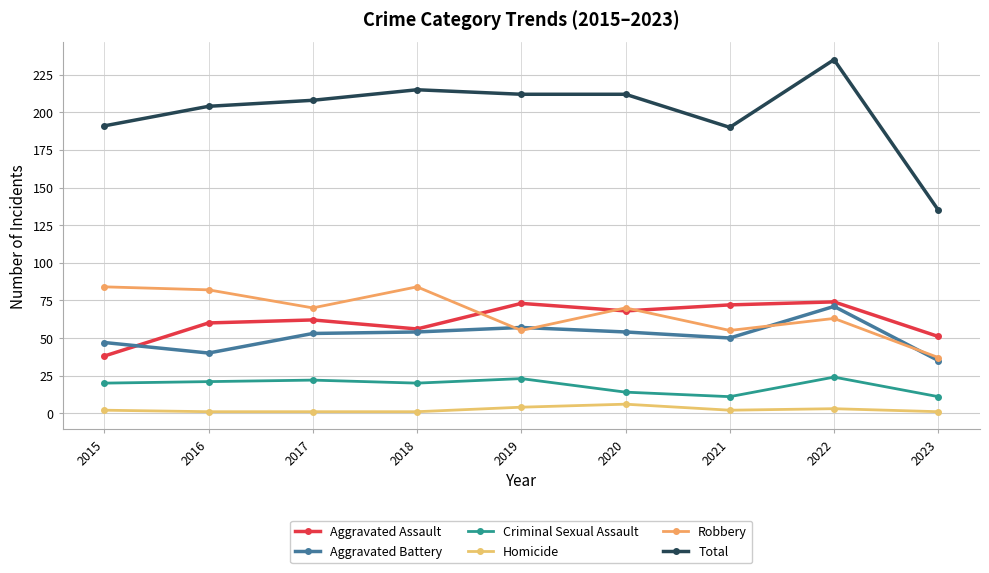

How many lines are shown in the chart?

6